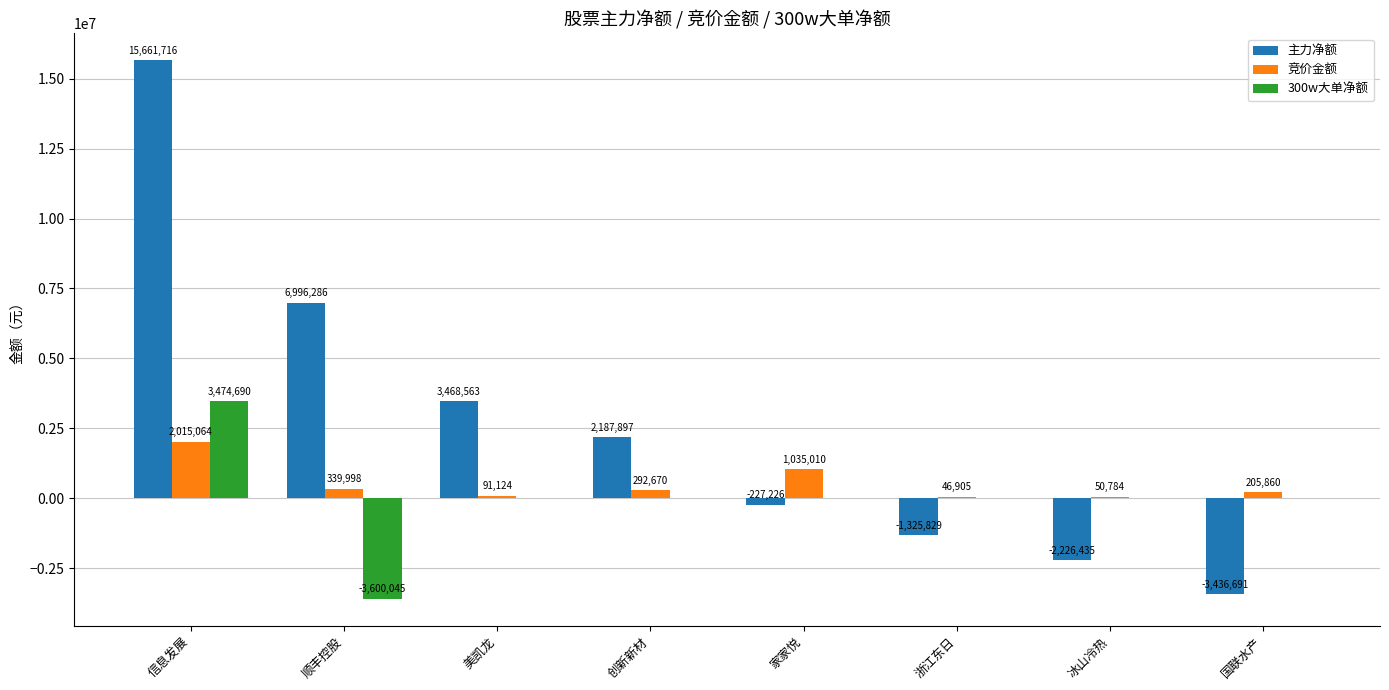

The value of 主力净额 at 浙江东日 is -323517. True or false?

False